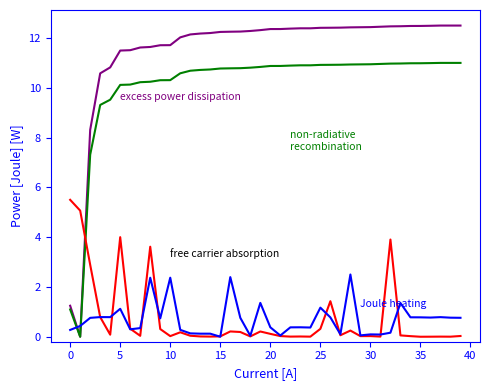

What is the greatest value displayed?

12.5